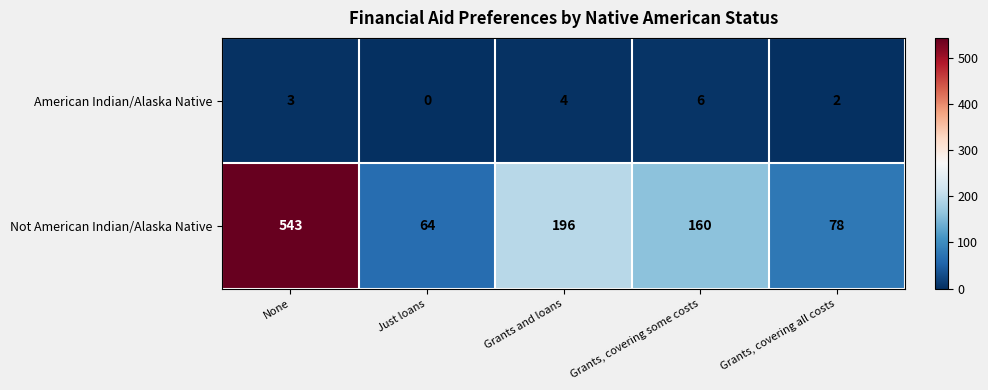

At which category is the sum across all series the highest?

None